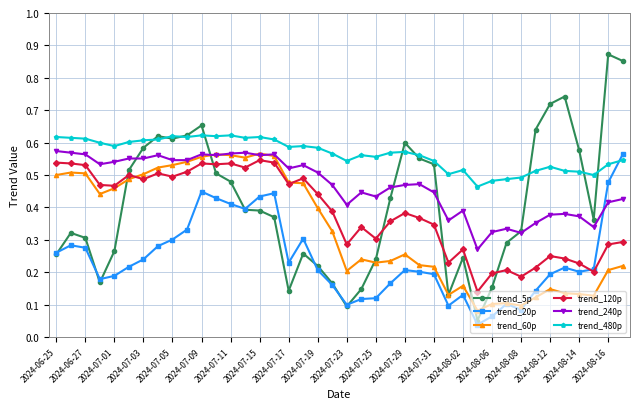

Count the trend_480p values in the range 0 to 1.

40